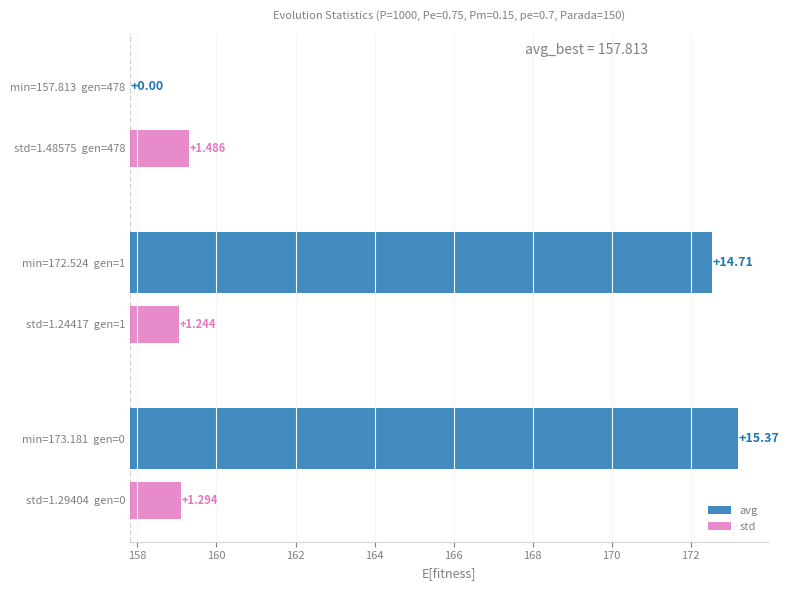

How many groups of bars are there?

3